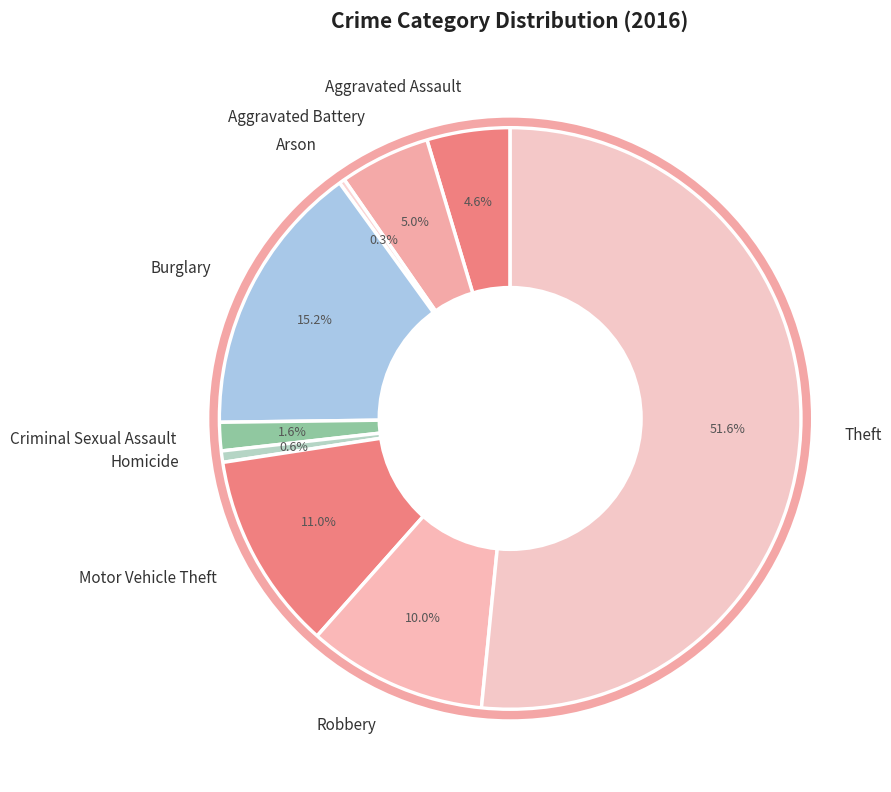

Is it true that Burglary is 15% of the pie?

True